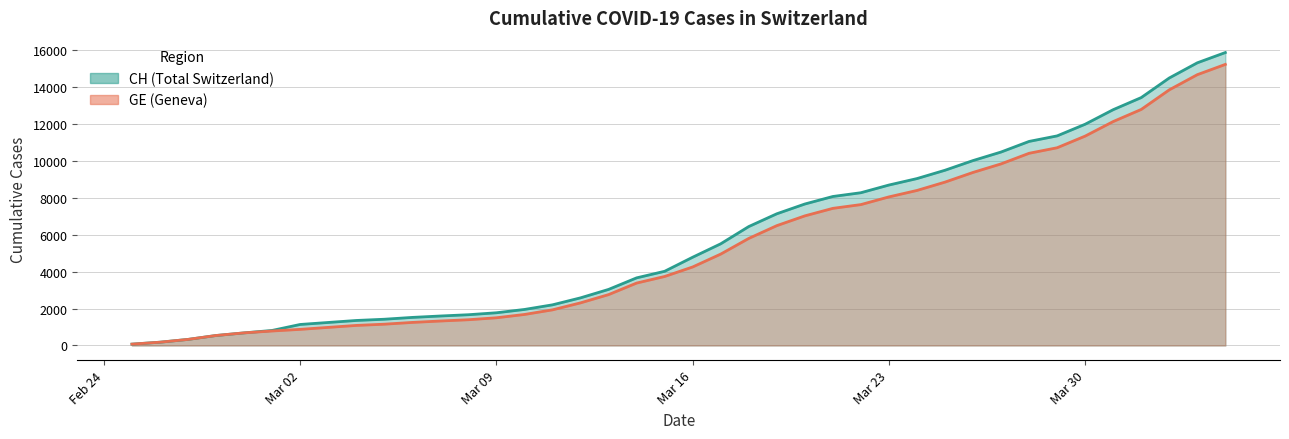

At which label does CH reach its peak?

2020-04-04